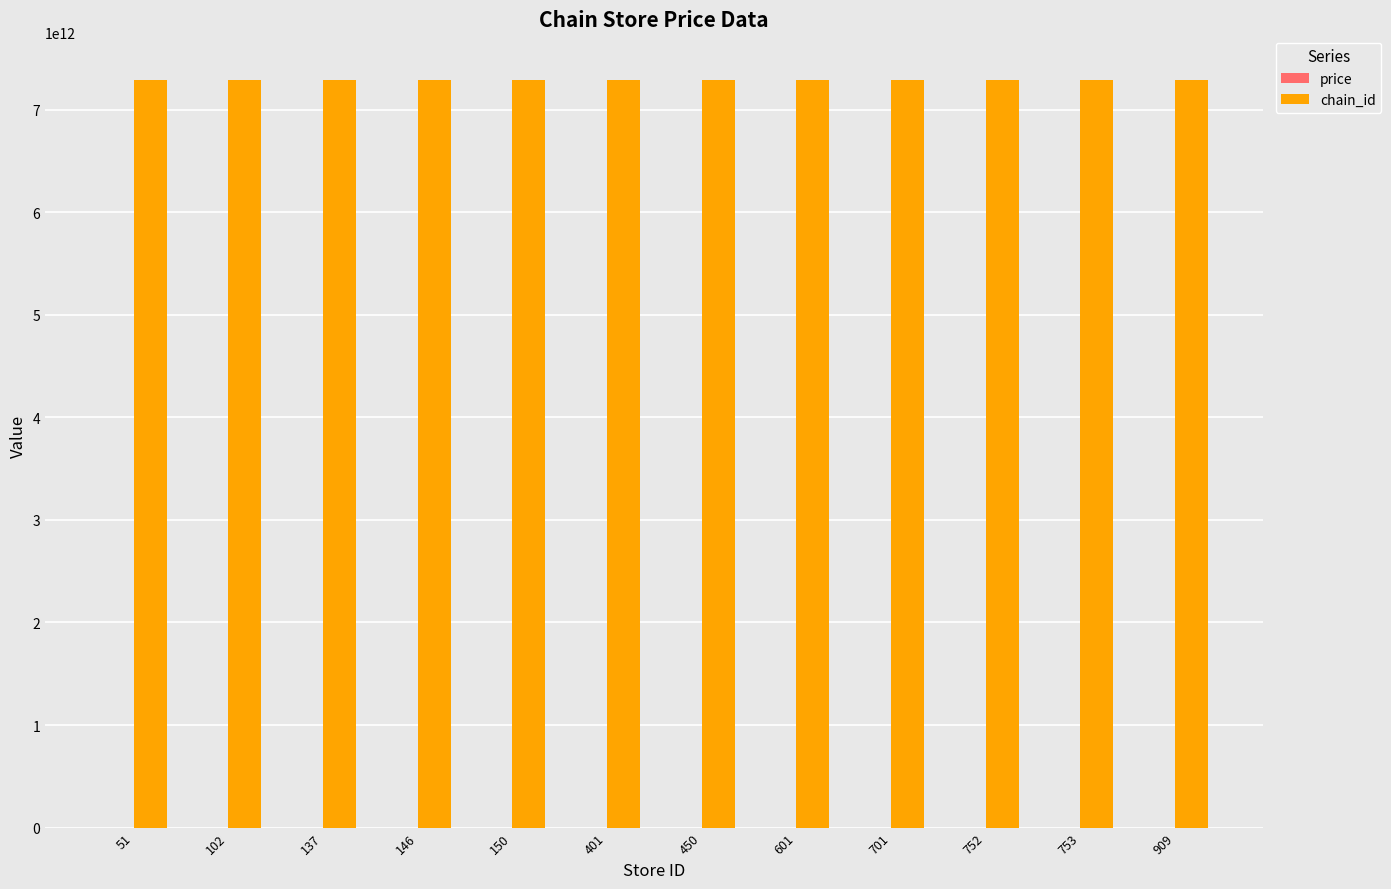

Rank the series at 701 from highest to lowest value.

chain_id, price